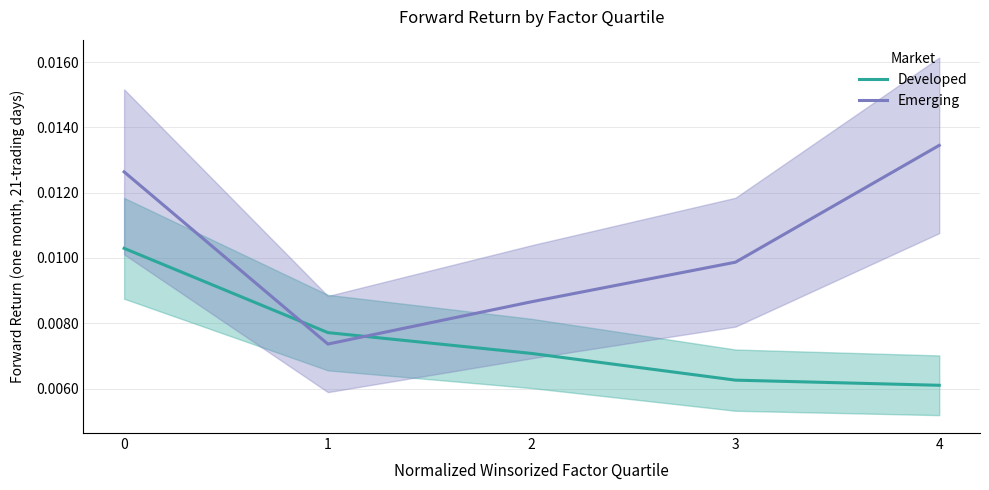

How many lines are shown in the chart?

2